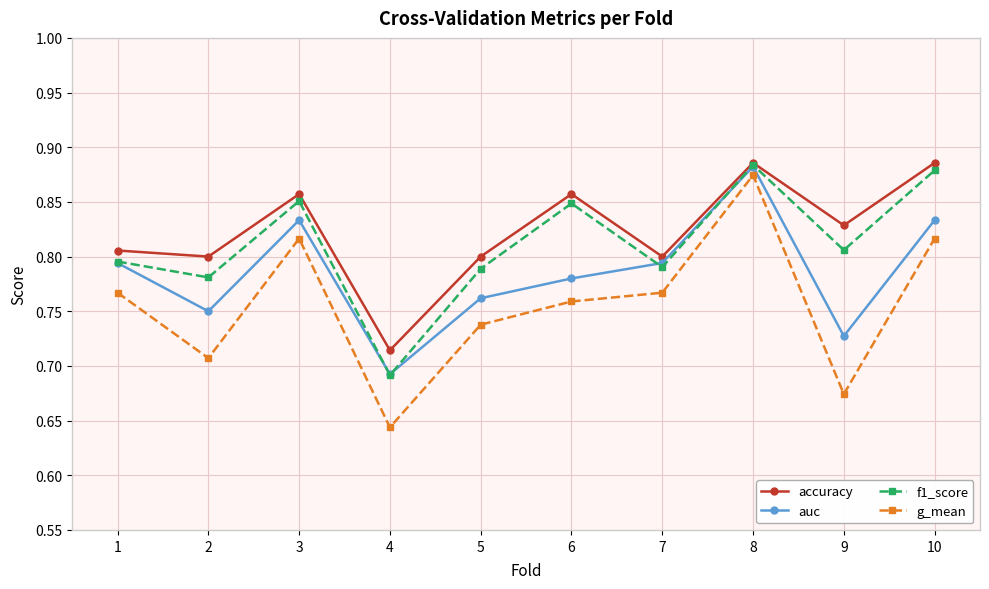

True or false: accuracy has more than 2 interior local peaks.

True